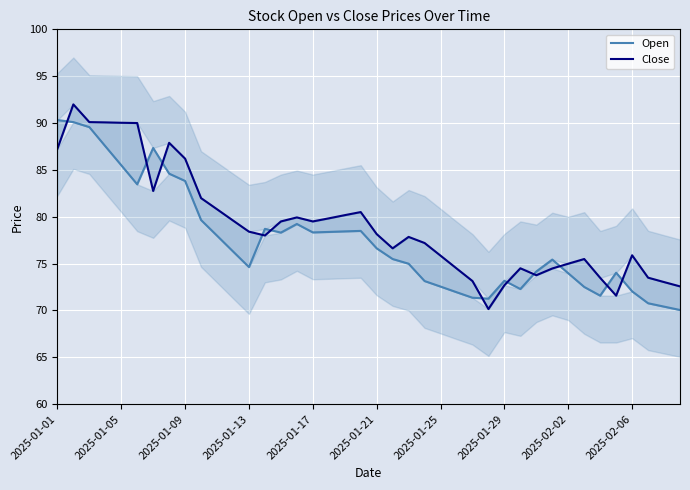

How many data points in Close are less than 78?

19